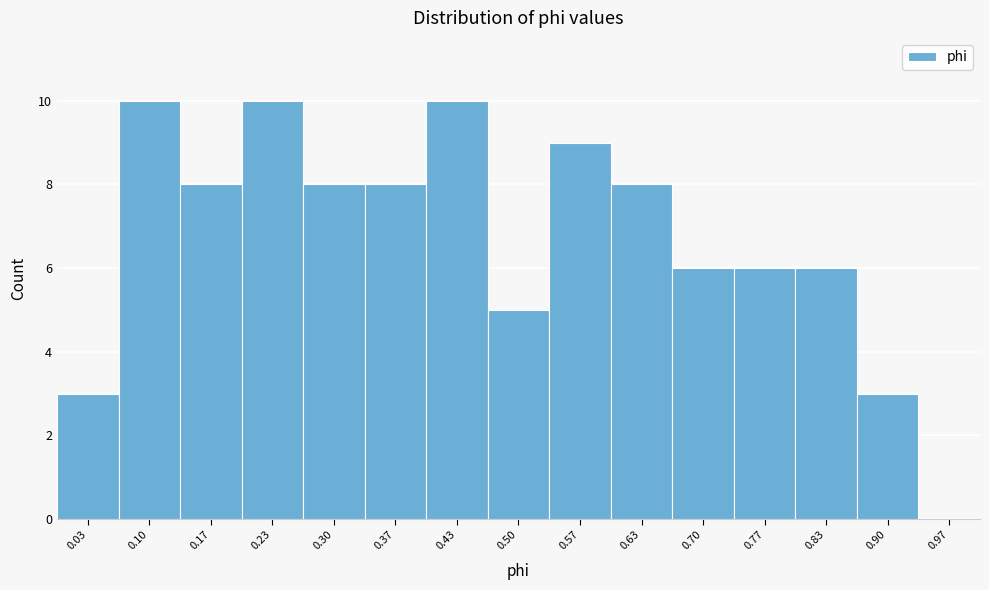

Reading left to right, list every bar in this chart as the range it spans on the x-axis followed by its height. Neither the bar edges nor the heights are printed on the chart, so give them approximately, as read against the axes.

0.00 to 0.07: 3
0.07 to 0.13: 10
0.13 to 0.20: 8
0.20 to 0.27: 10
0.27 to 0.33: 8
0.33 to 0.40: 8
0.40 to 0.47: 10
0.47 to 0.53: 5
0.53 to 0.60: 9
0.60 to 0.67: 8
0.67 to 0.73: 6
0.73 to 0.80: 6
0.80 to 0.87: 6
0.87 to 0.93: 3
0.93 to 1.00: 0